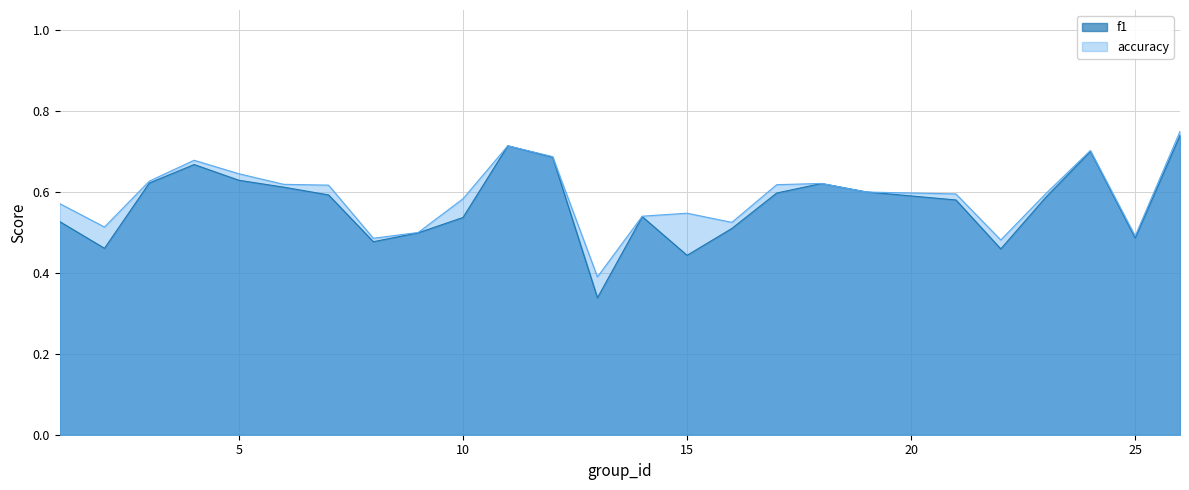

How many series are shown in this chart?

2